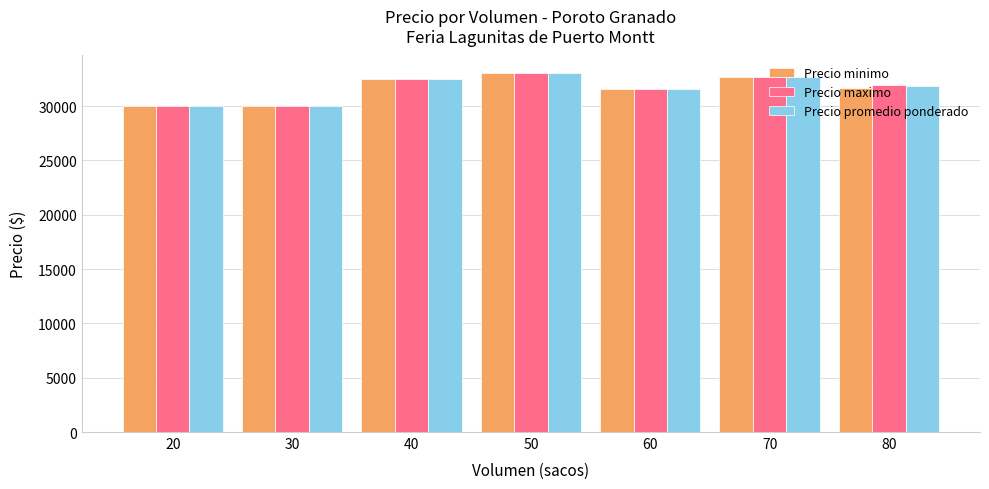

What is the approximate value of Precio maximo at 80?

31900.0